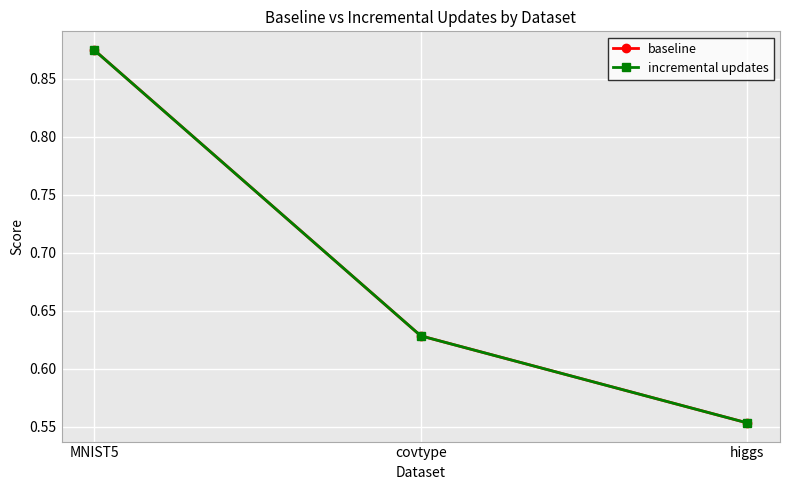

Count the incremental updates values in the range 0 to 1.

3